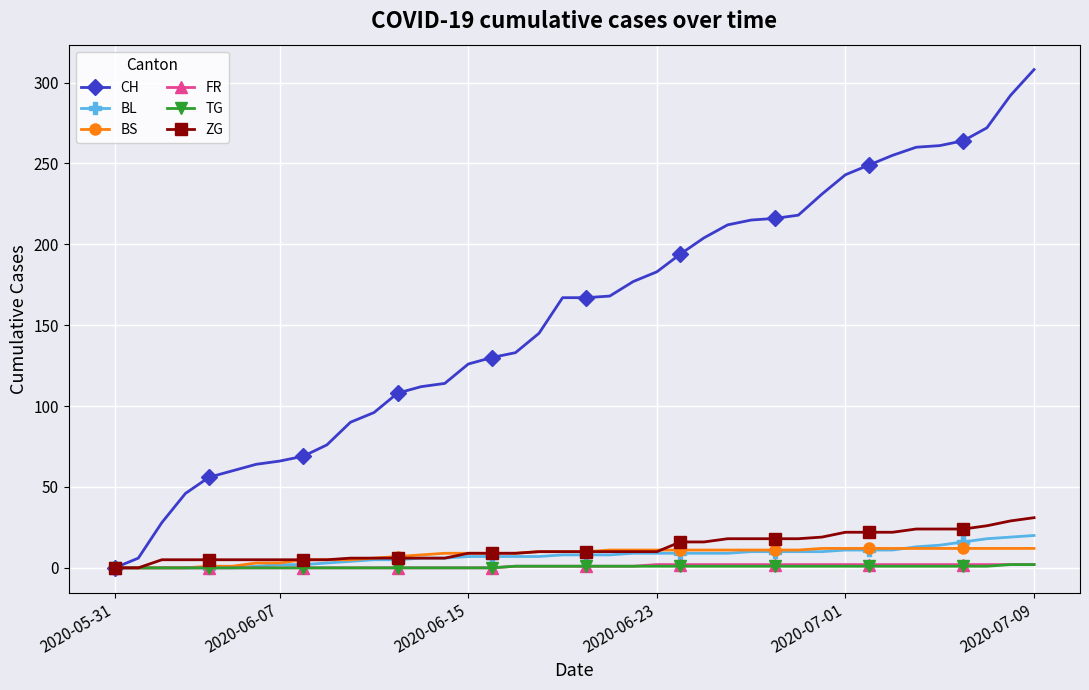

How many data points does each series have?

40